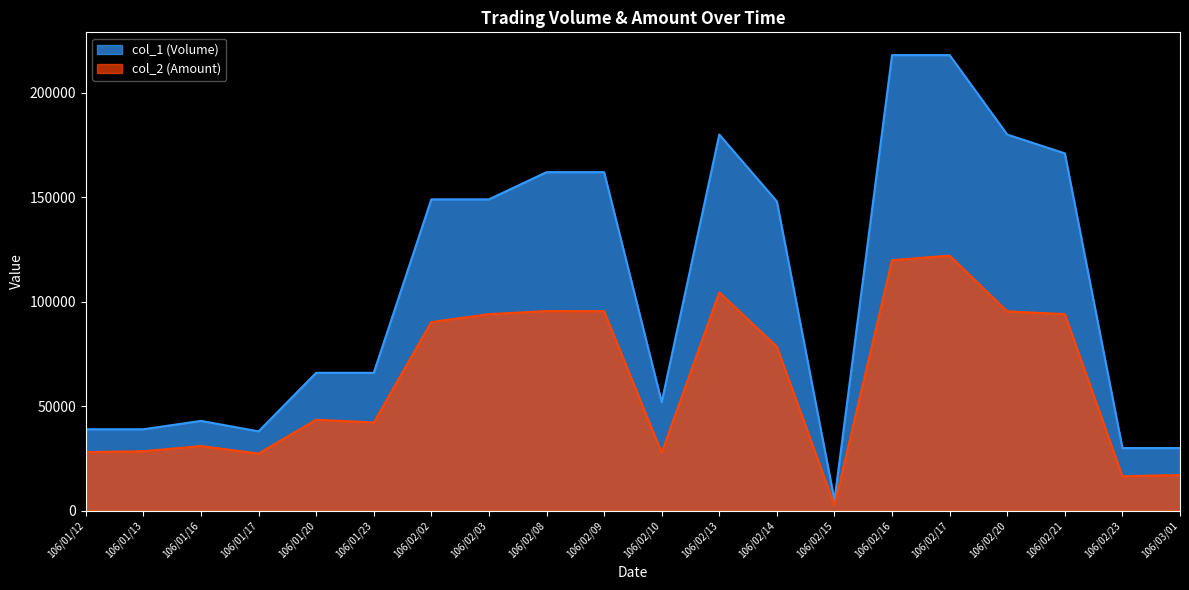

What position from the left is 106/02/15?

14